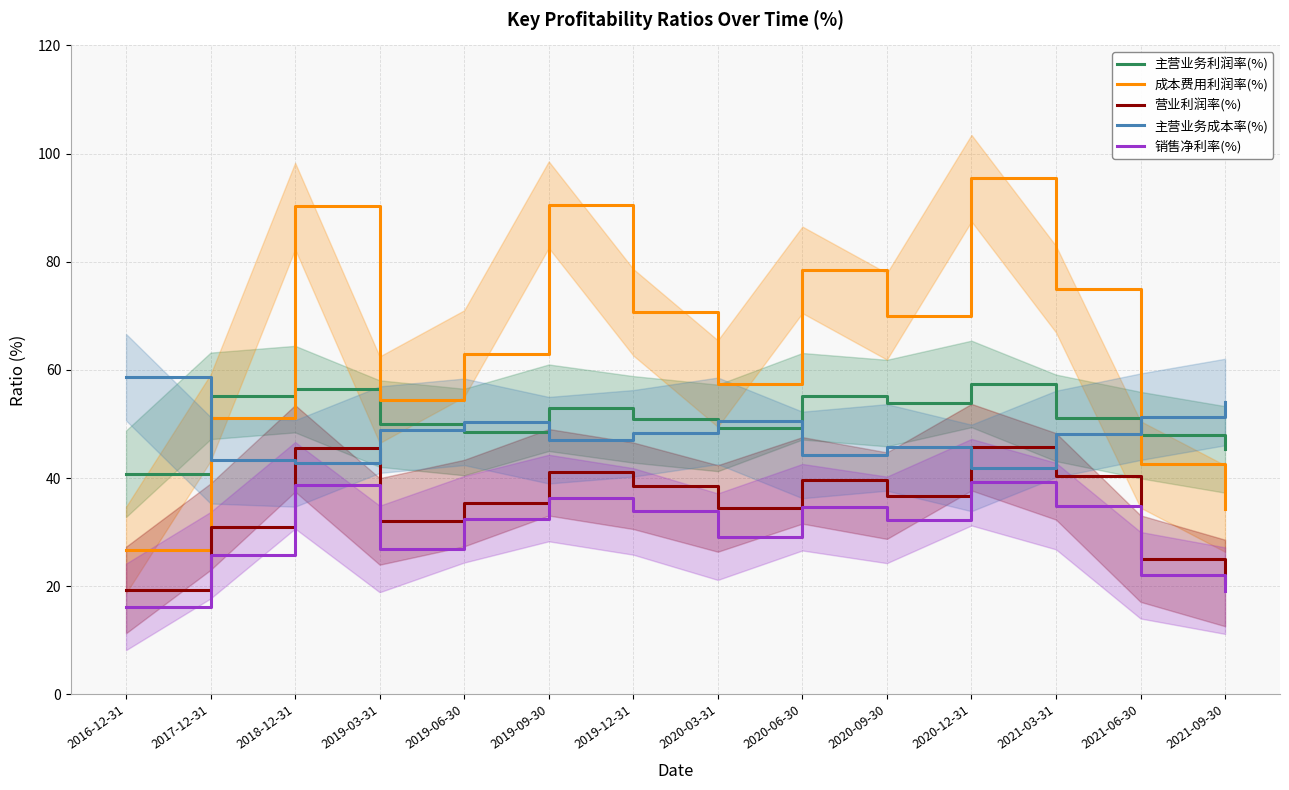

What is the difference between the maximum and second lowest values in the 营业利润率(%) series?

25.1